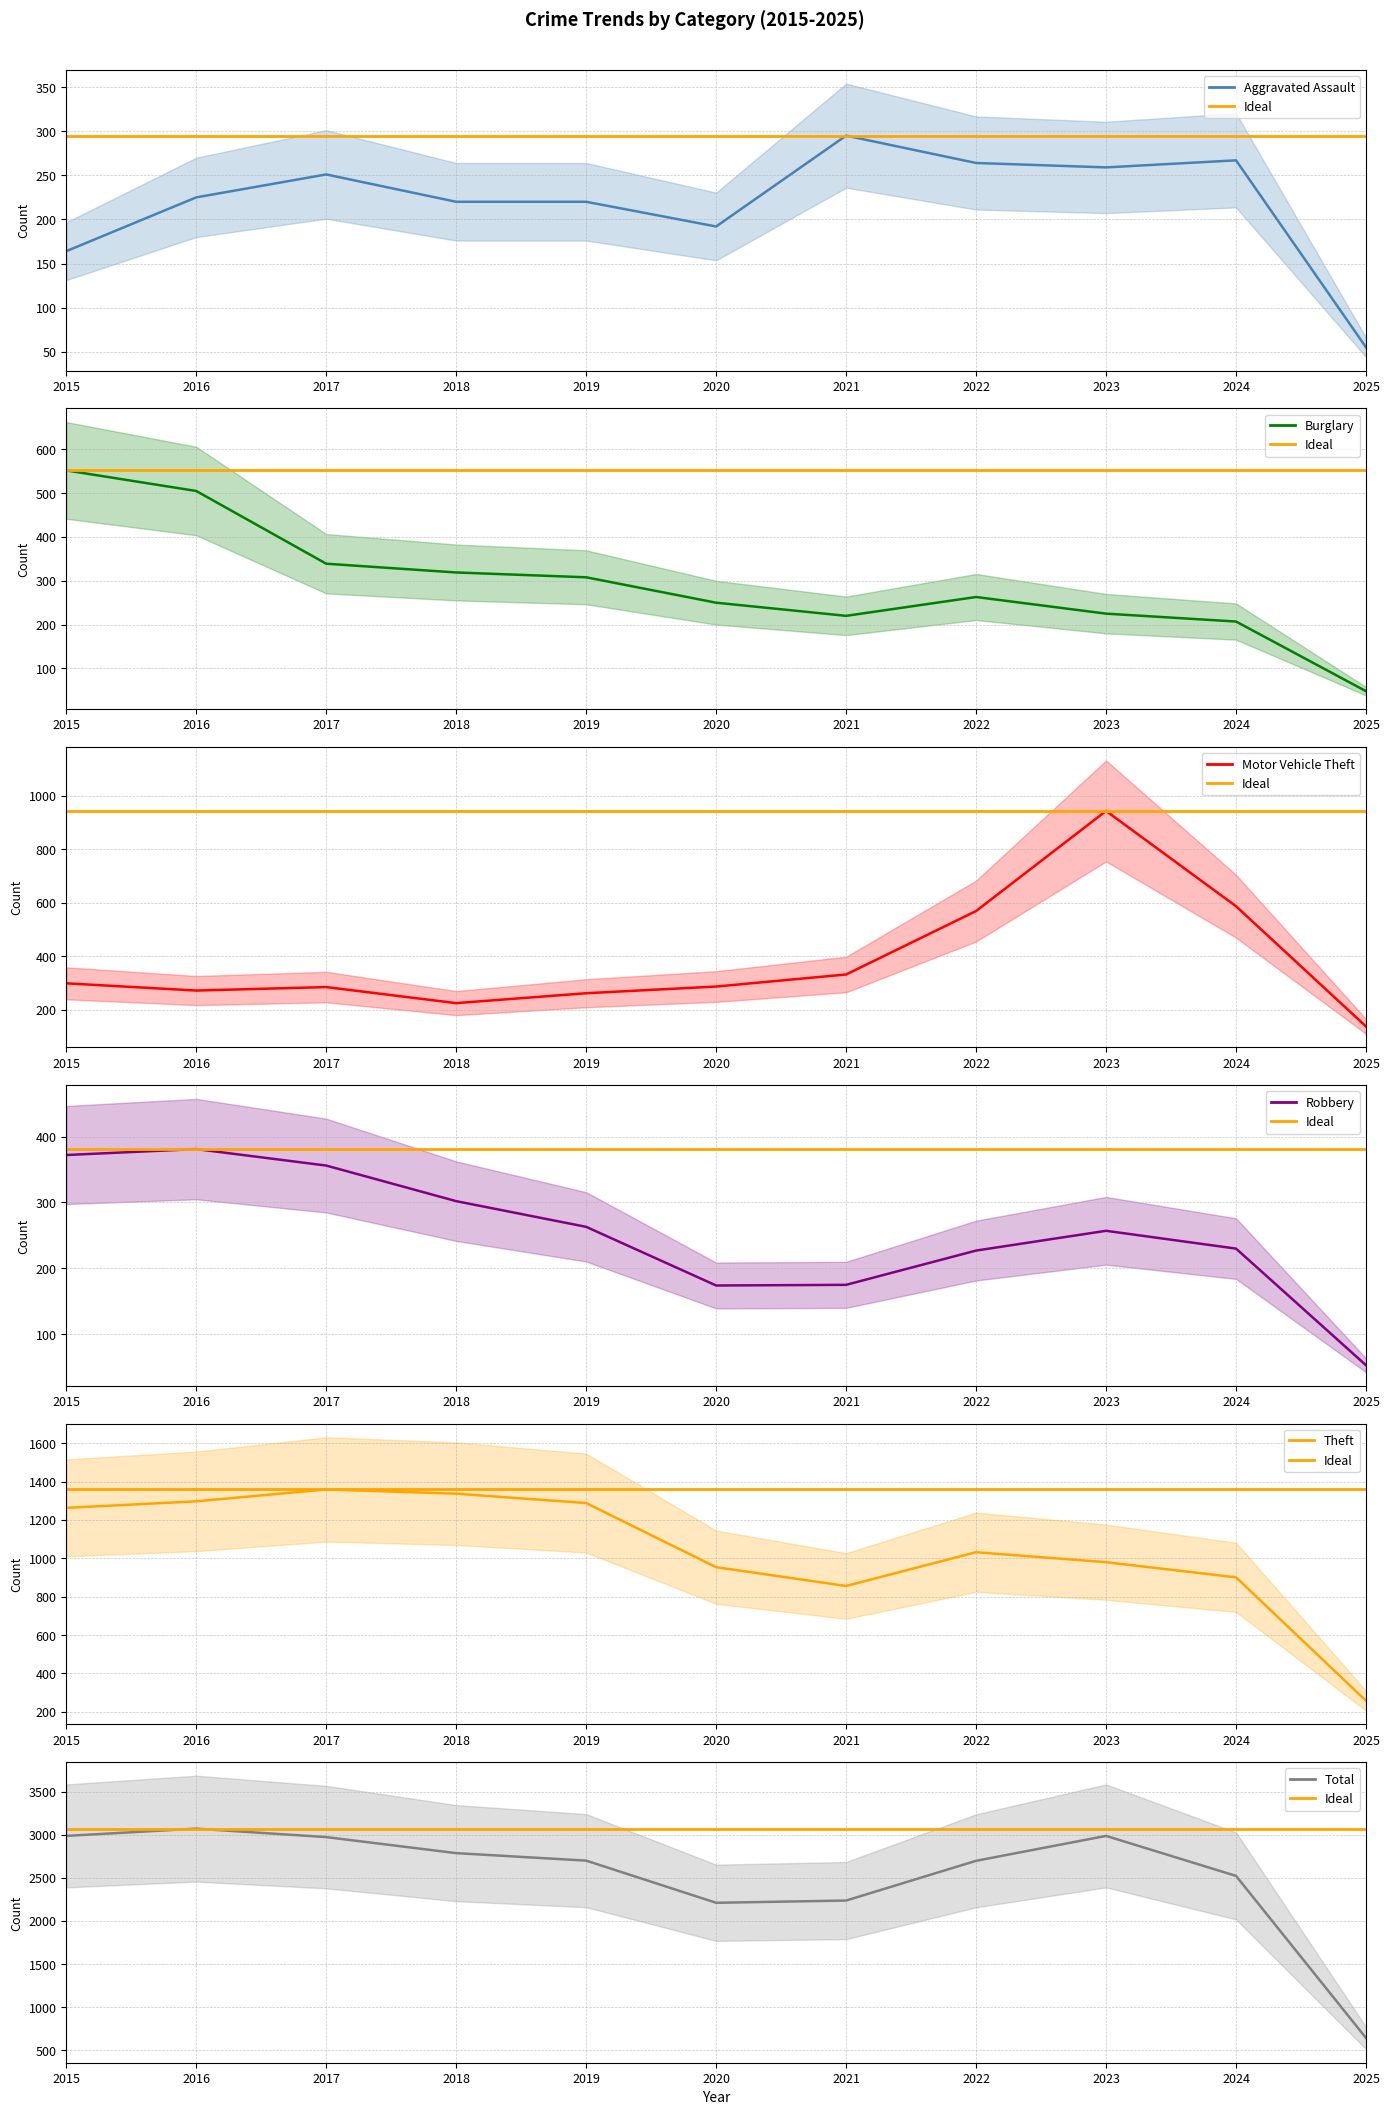

How many times do Robbery and Burglary cross each other?

3